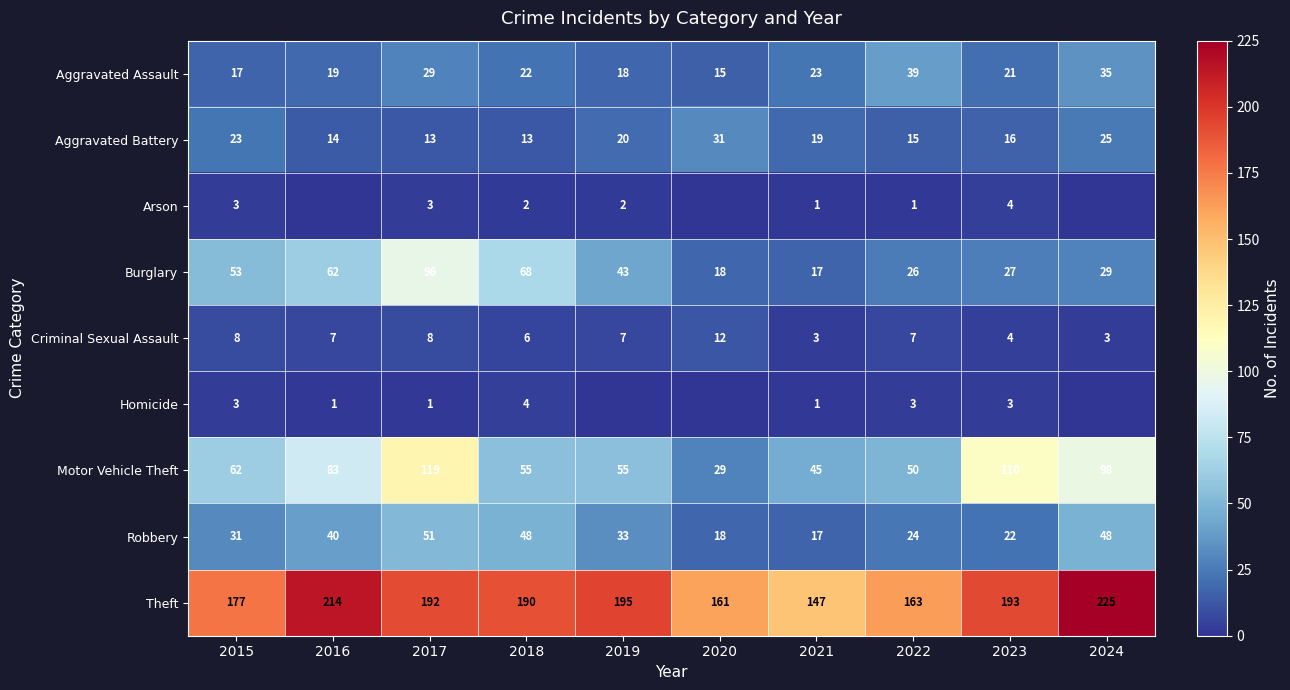

What is the lowest value of the Theft series?

147